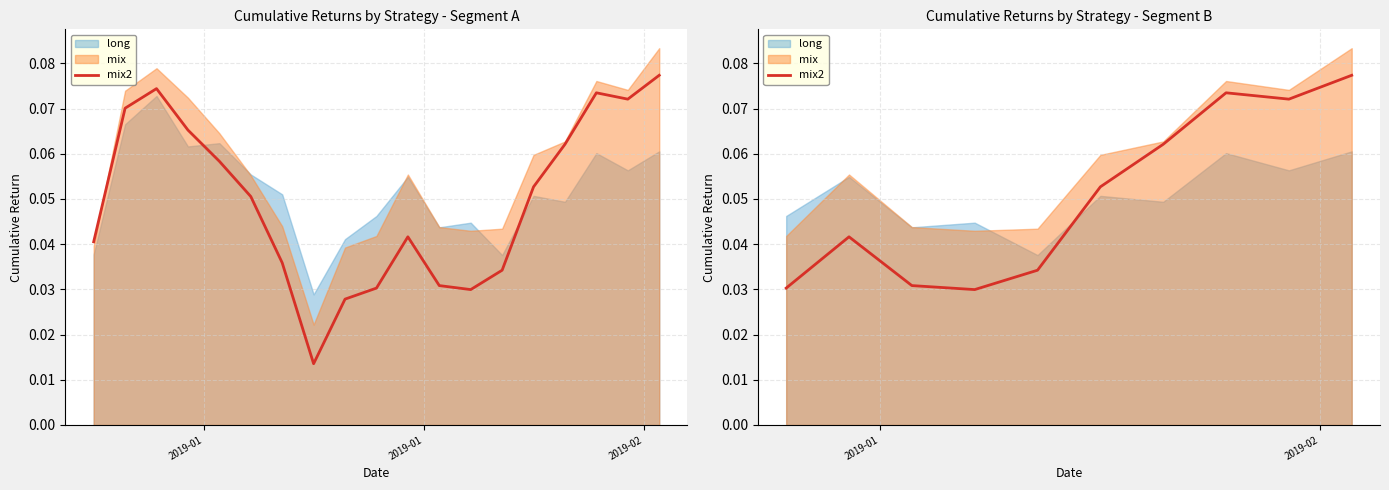

What is the value of the 10th point from the left?

0.1